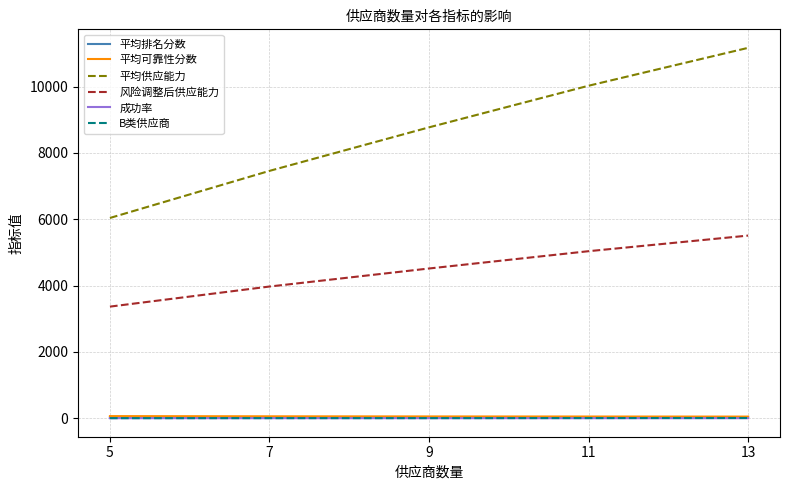

Is it true that 平均可靠性分数 equals 64.3 at 5?

True